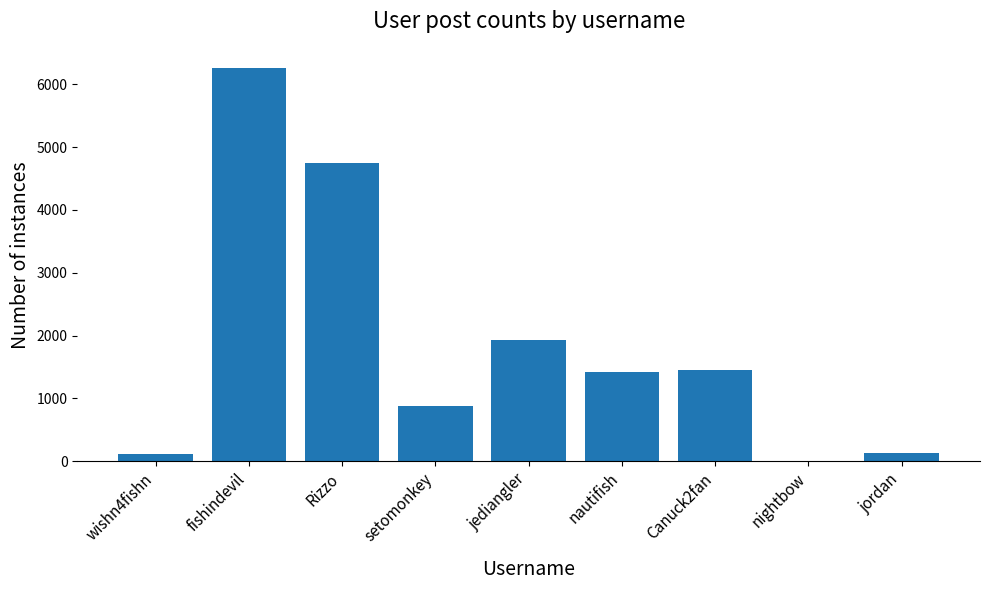

What is the change in value from jediangler to jordan?

-1787